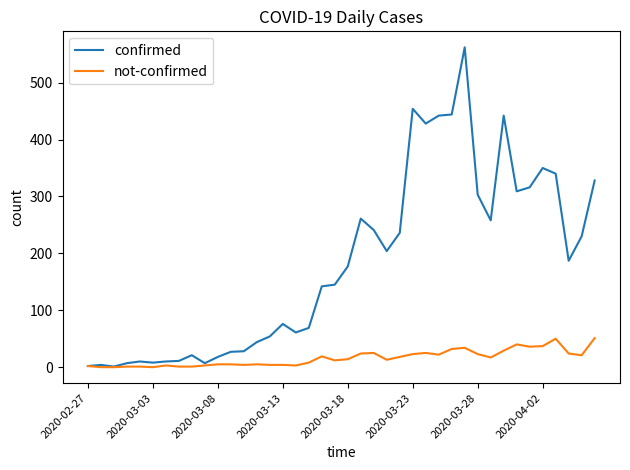

What is the greatest value displayed?

562